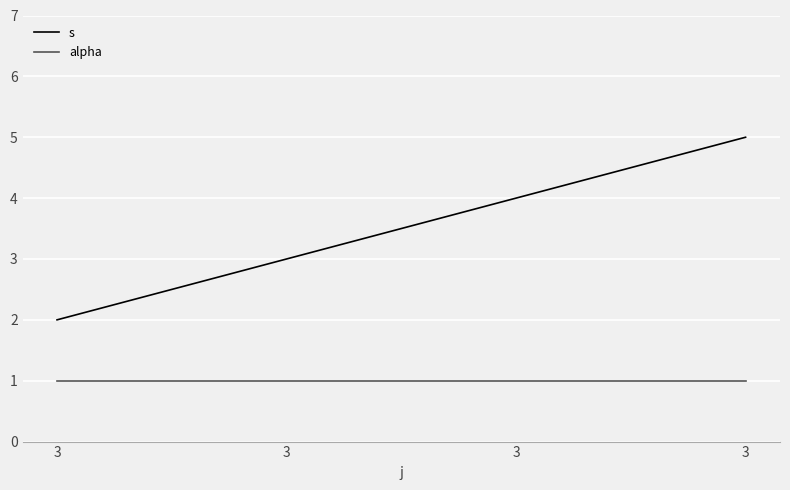

What is the difference between the second highest and minimum values in the s series?

2